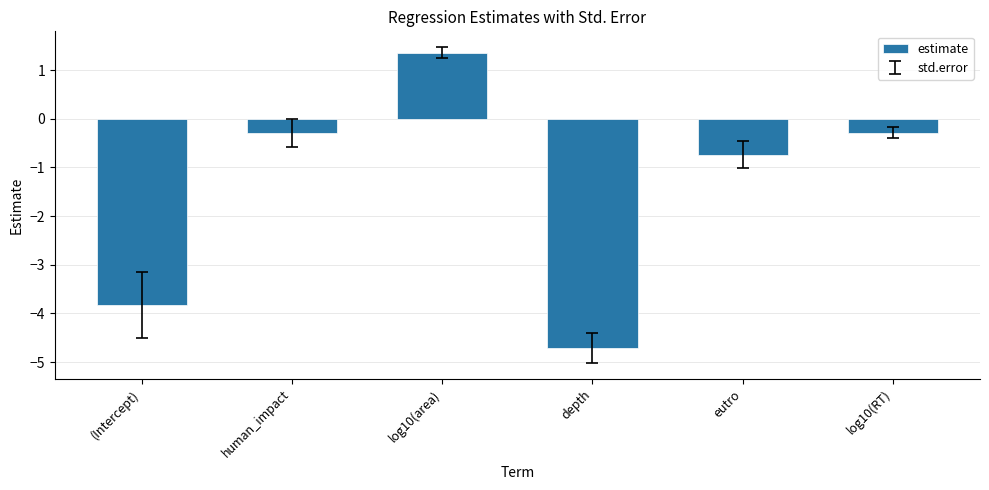

Which label corresponds to the smallest value in the chart?

depth